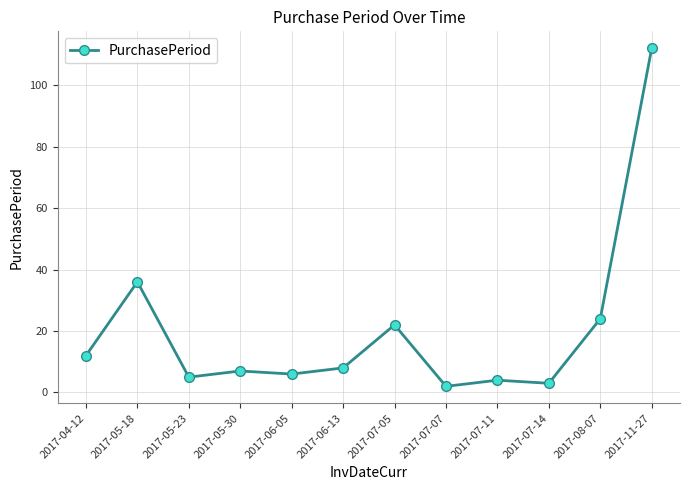

How many lines are shown in the chart?

1